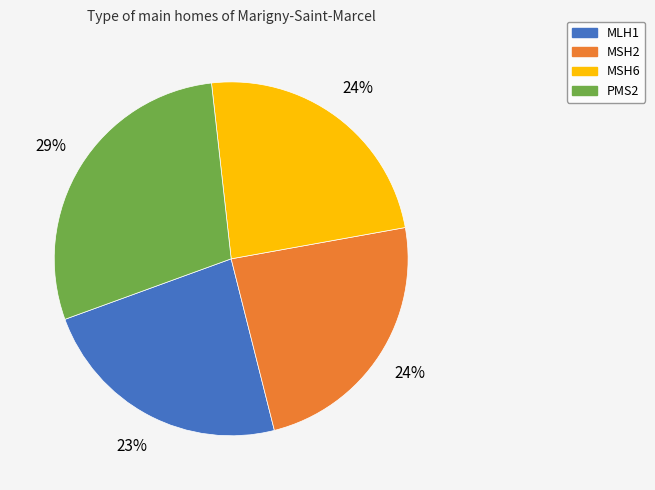

Which category has the biggest portion of the pie?

PMS2